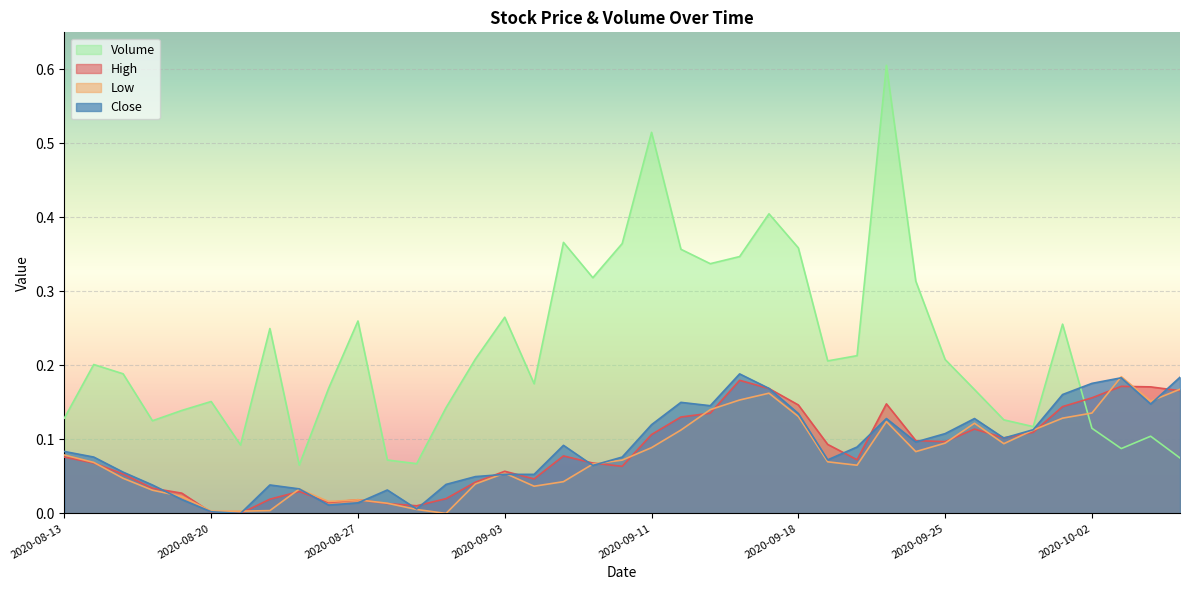

After their last crossing, which series has the higher values: Low or Volume?

Low